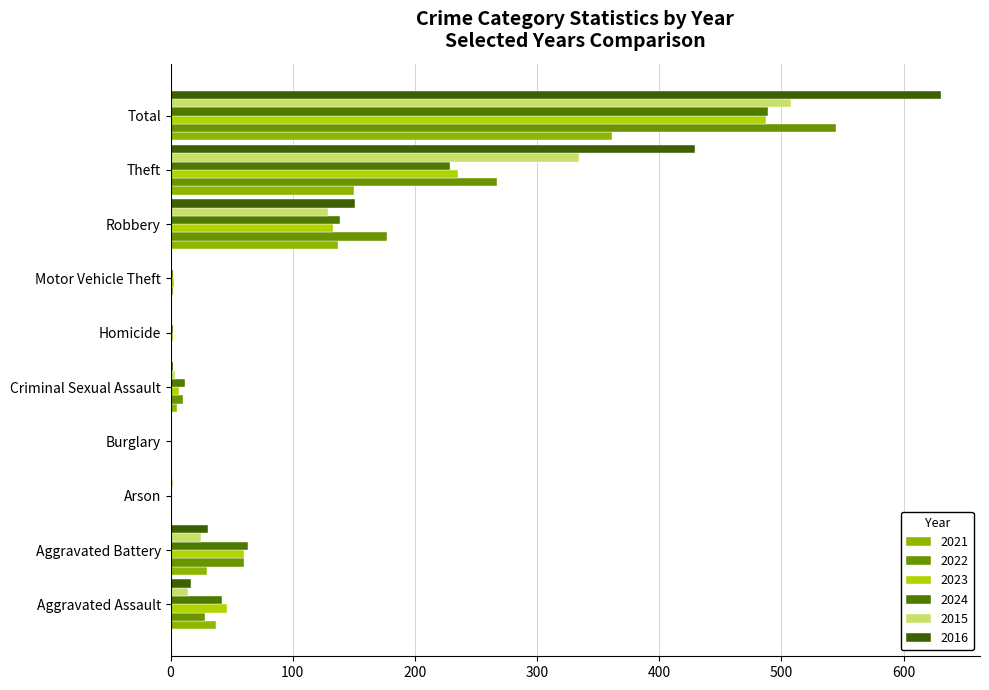

Rank the series at Burglary from highest to lowest value.

2021, 2022, 2023, 2024, 2015, 2016